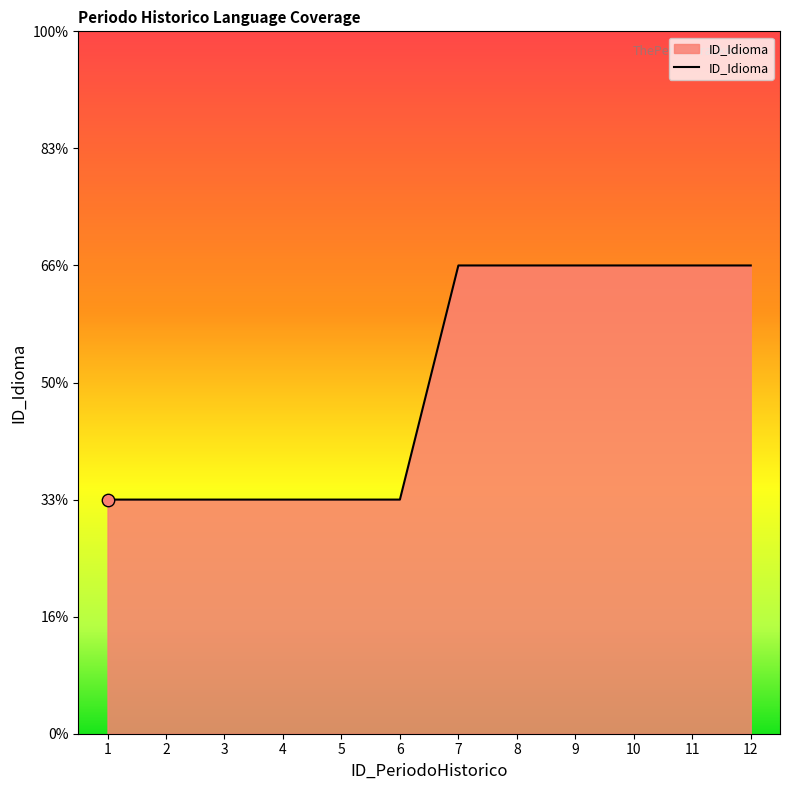

Is this an area chart (filled region under the line)?

Yes